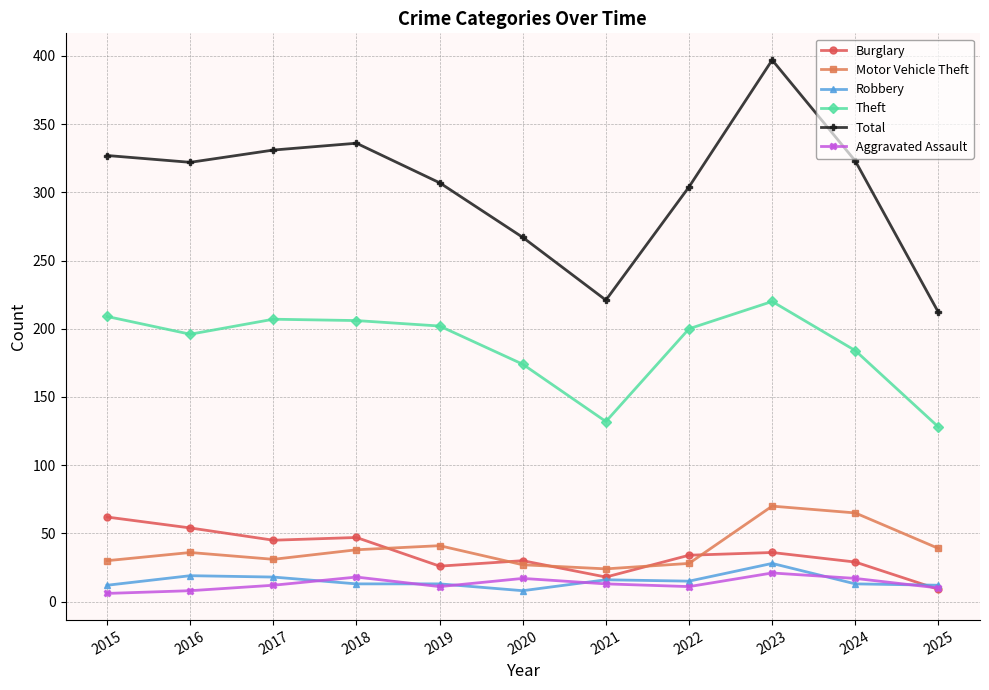

At 2022, list the series in order from largest to smallest.

Total, Theft, Burglary, Motor Vehicle Theft, Robbery, Aggravated Assault